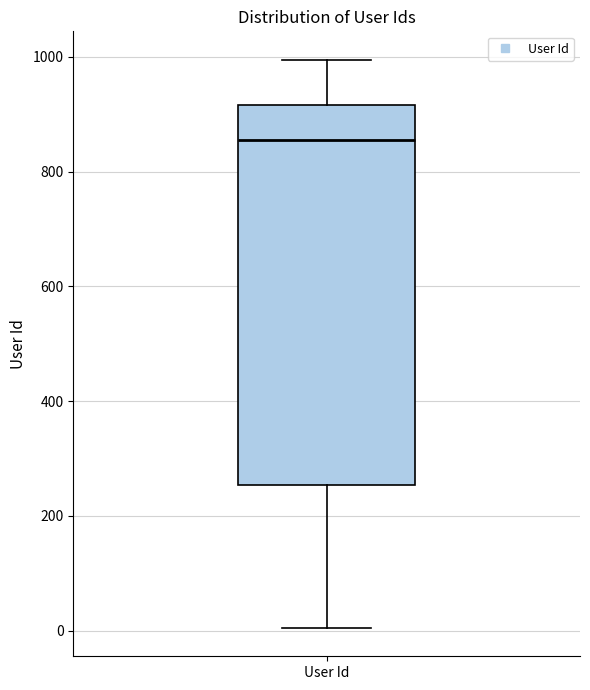

Read this box plot against the y-axis: the position of the median line, the range covered by the box, and the ends of both whiskers. The values are not printed on the chart, so give them approximately, as read against the axis.

median 860, box 260 to 920, whiskers 0 to 1000